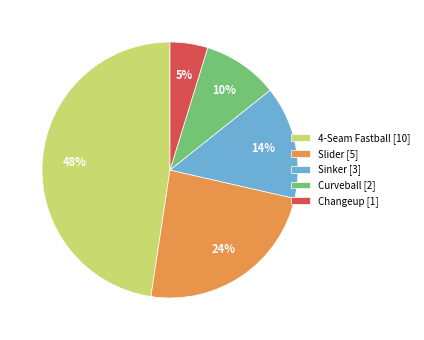

Which slice is the smallest?

Changeup [1]